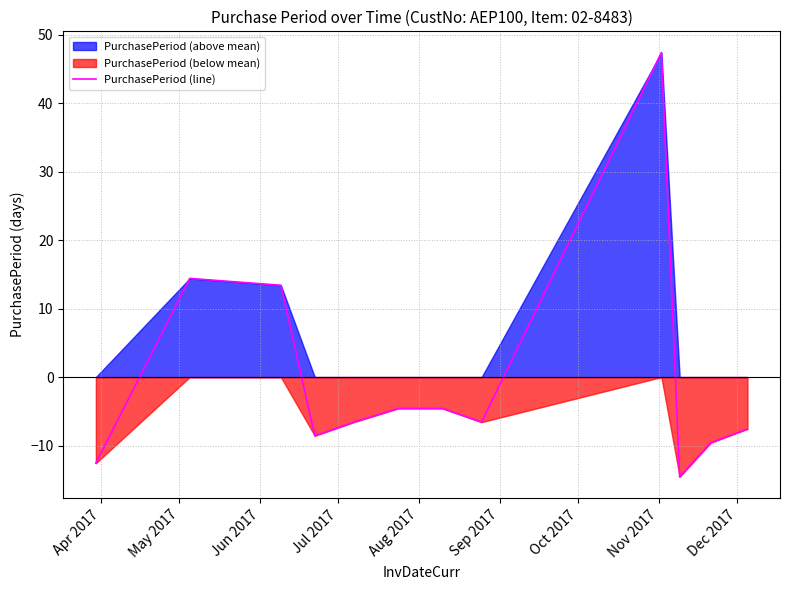

What is the lowest value of the PurchasePeriod (line) series?

-14.6